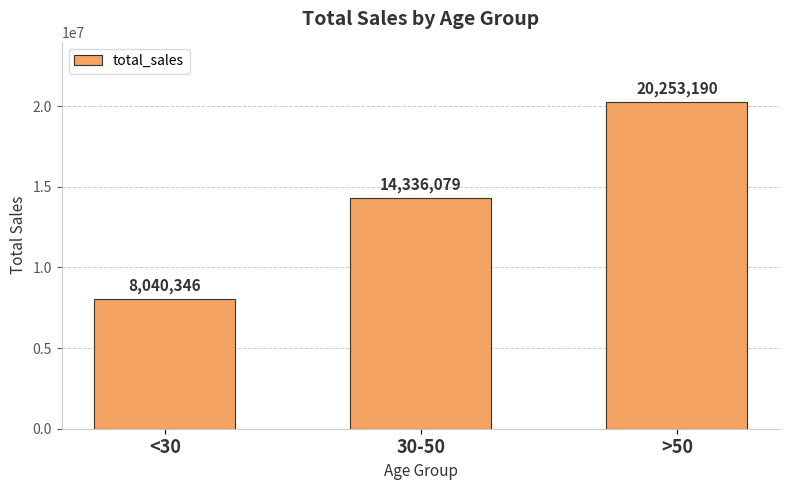

Approximately how many times larger is the value at 30-50 compared to <30?

1.8